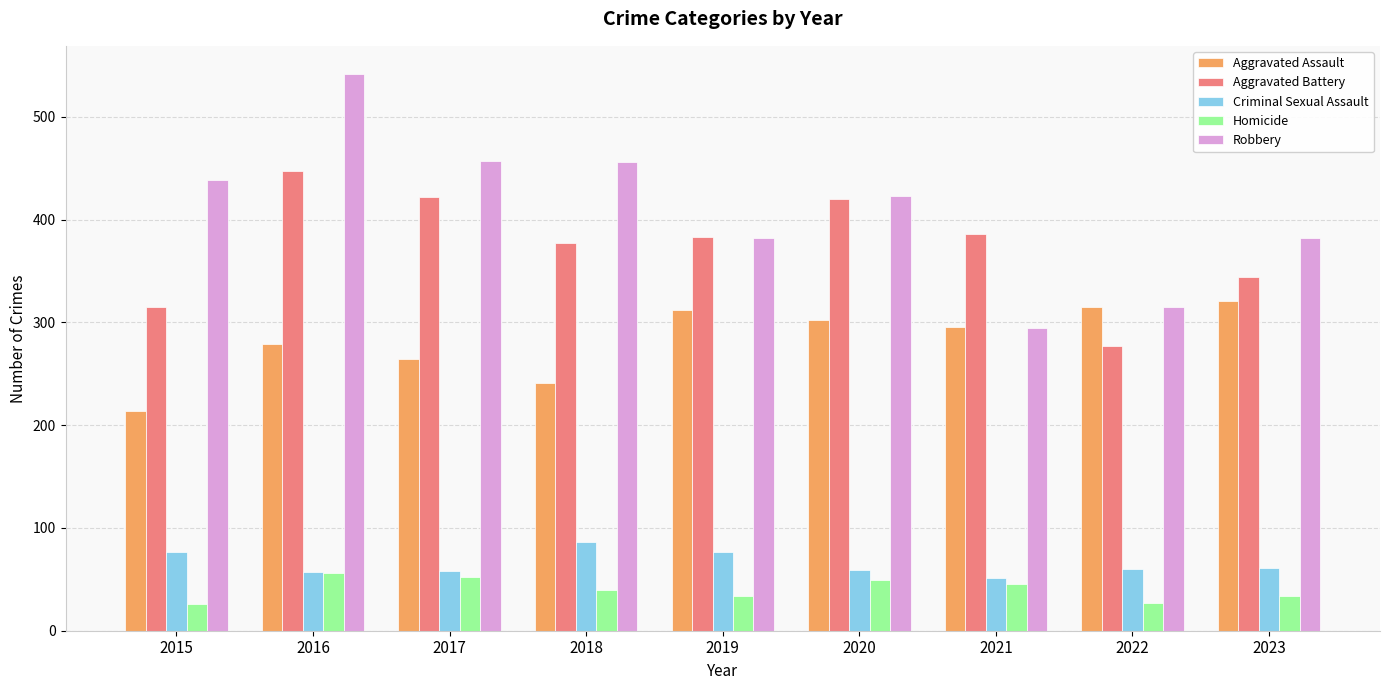

What are all the series names shown in the legend?

Aggravated Assault, Aggravated Battery, Criminal Sexual Assault, Homicide, Robbery